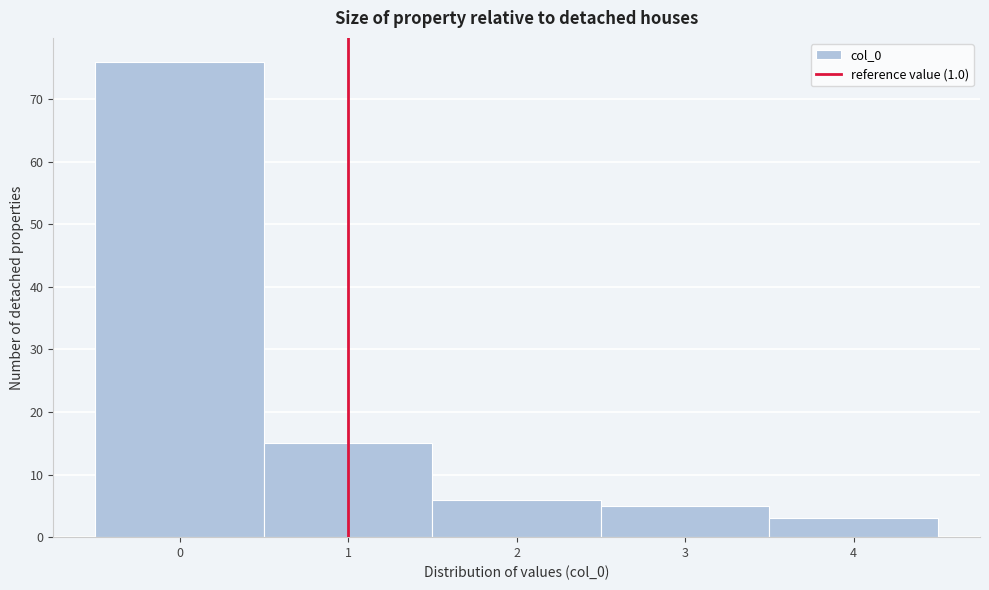

Which range on the x-axis has the tallest bar?

-0.5 to 0.5